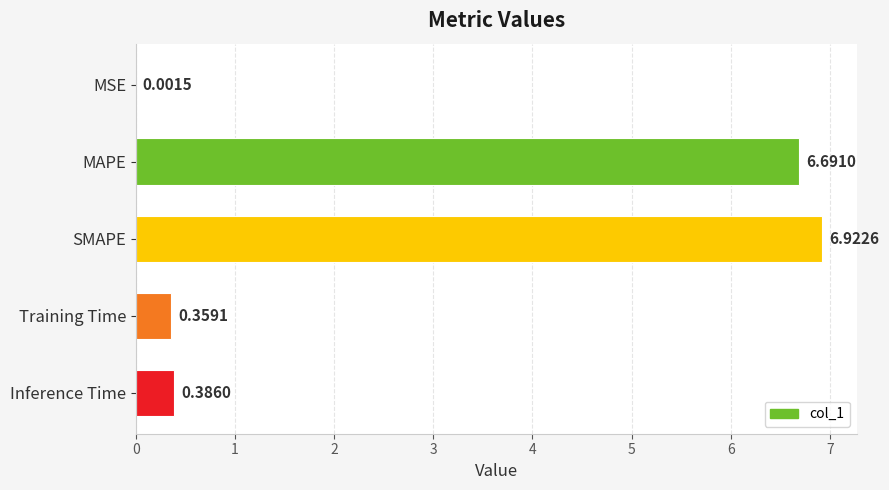

At which category does the chart reach its peak across all series?

SMAPE